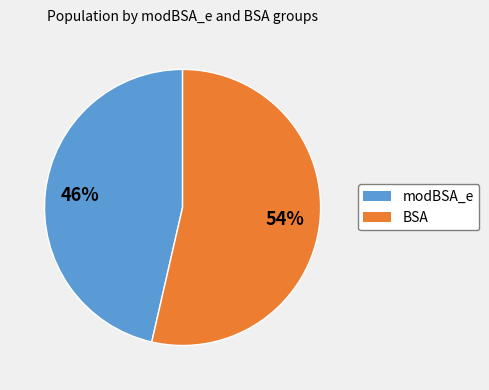

How many slices are in this pie chart?

2